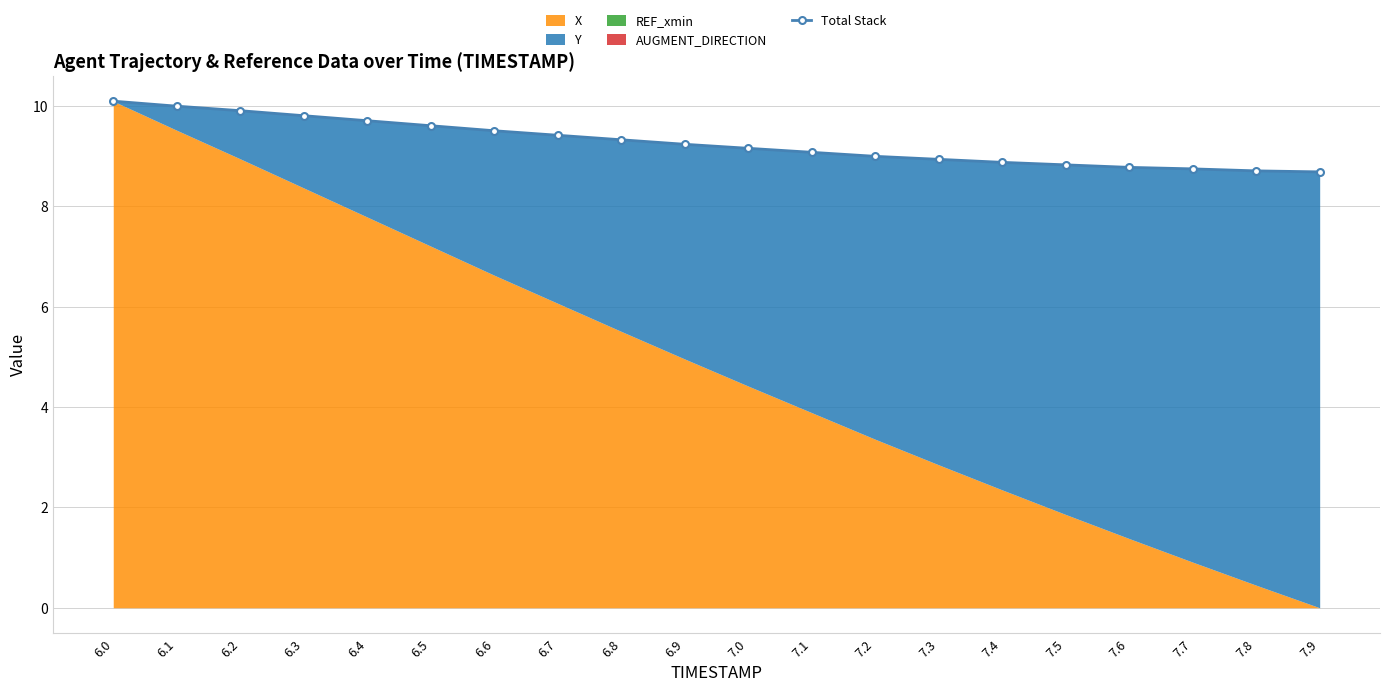

At which label is the value closest to 9?

7.2